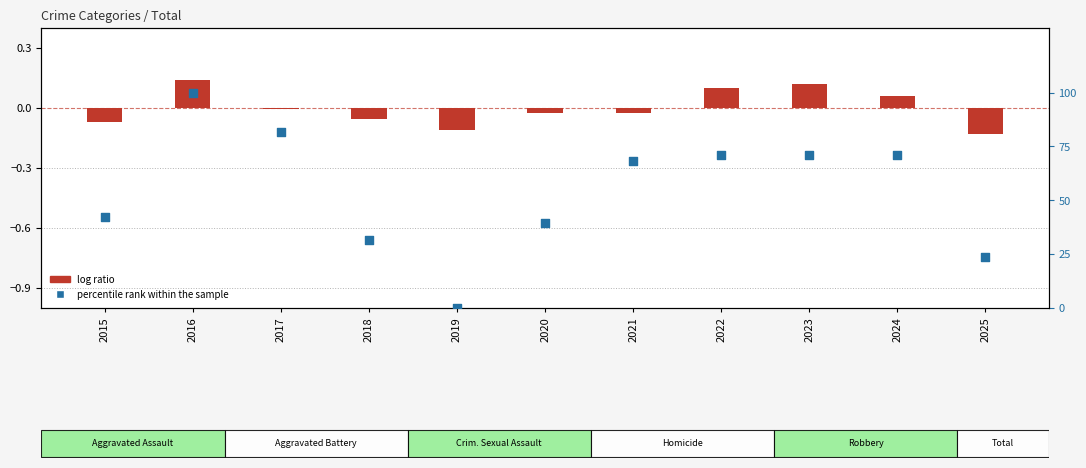

What is the total value across all series at 2016?

100.1